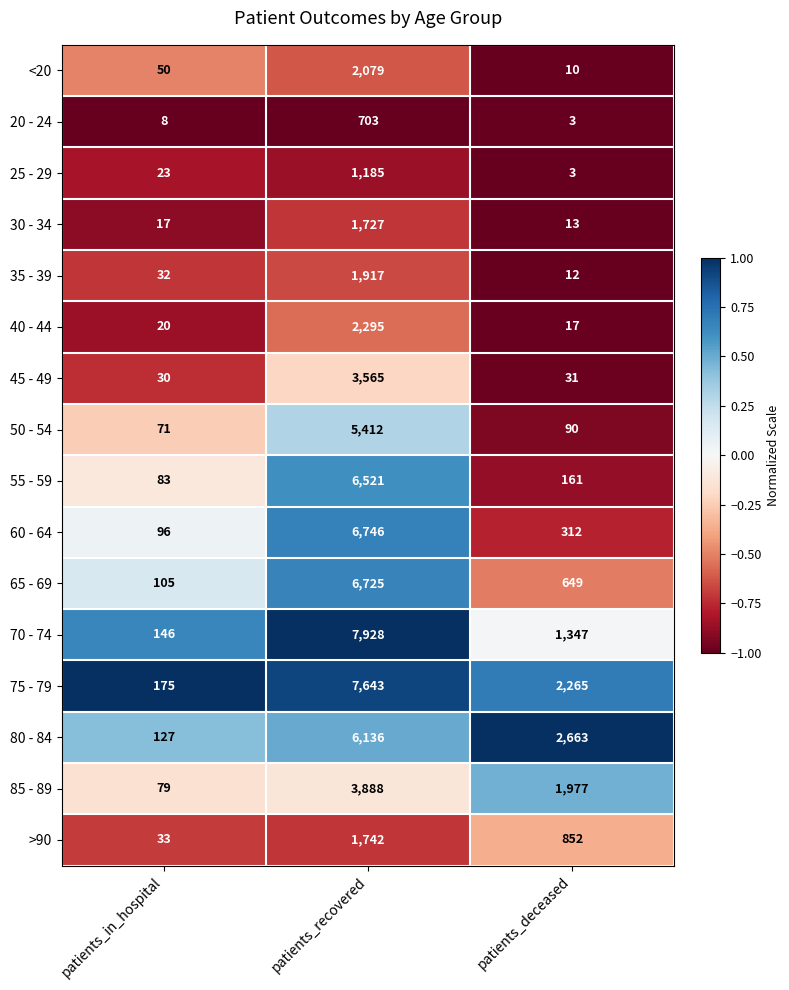

What is the minimum value for 20 - 24?

3